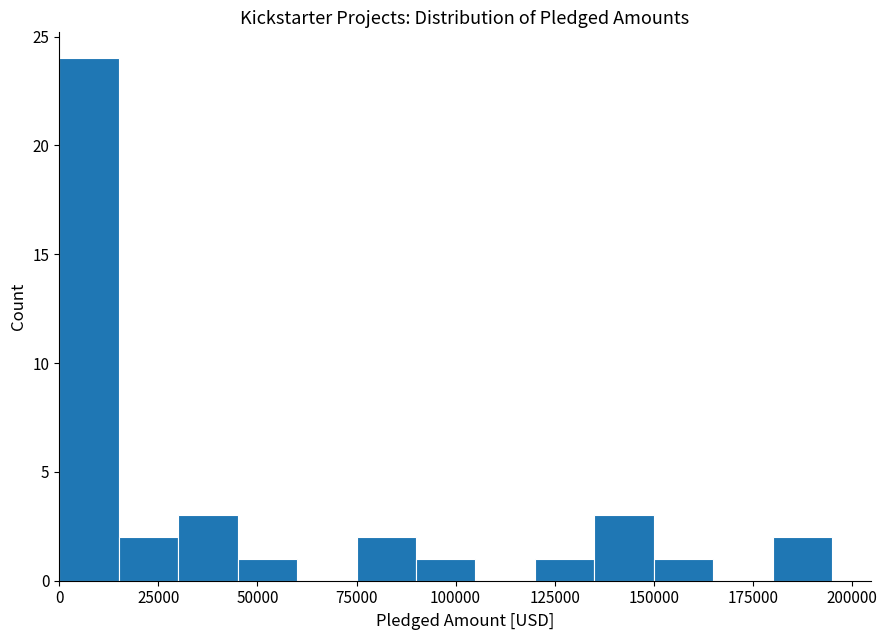

Read against the x-axis, roughly where is the centre of the tallest bar?

10000